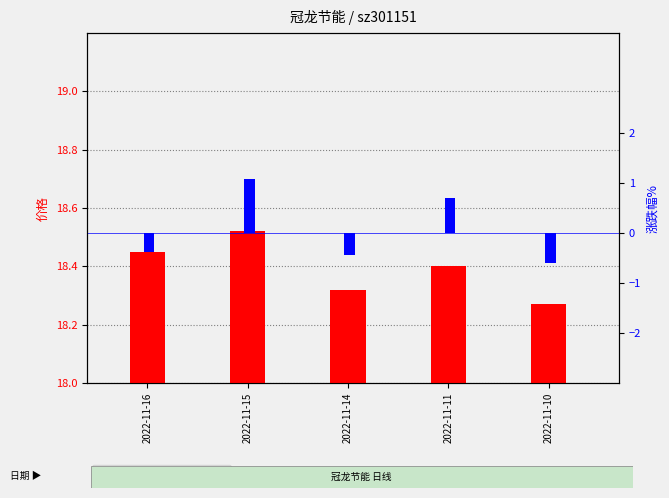

What is the greatest value displayed?

18.5